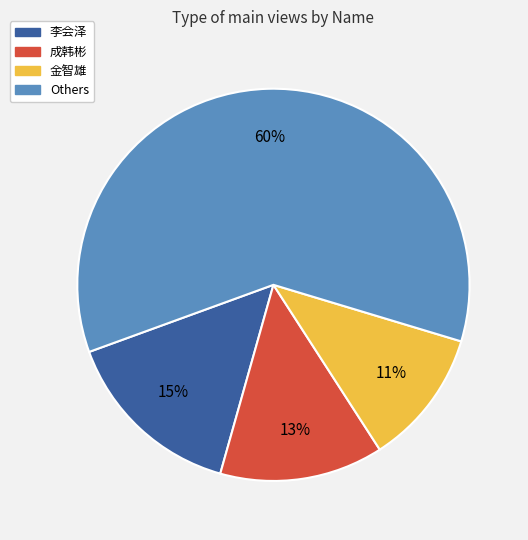

Does 李会泽 represent more than half of the total?

No